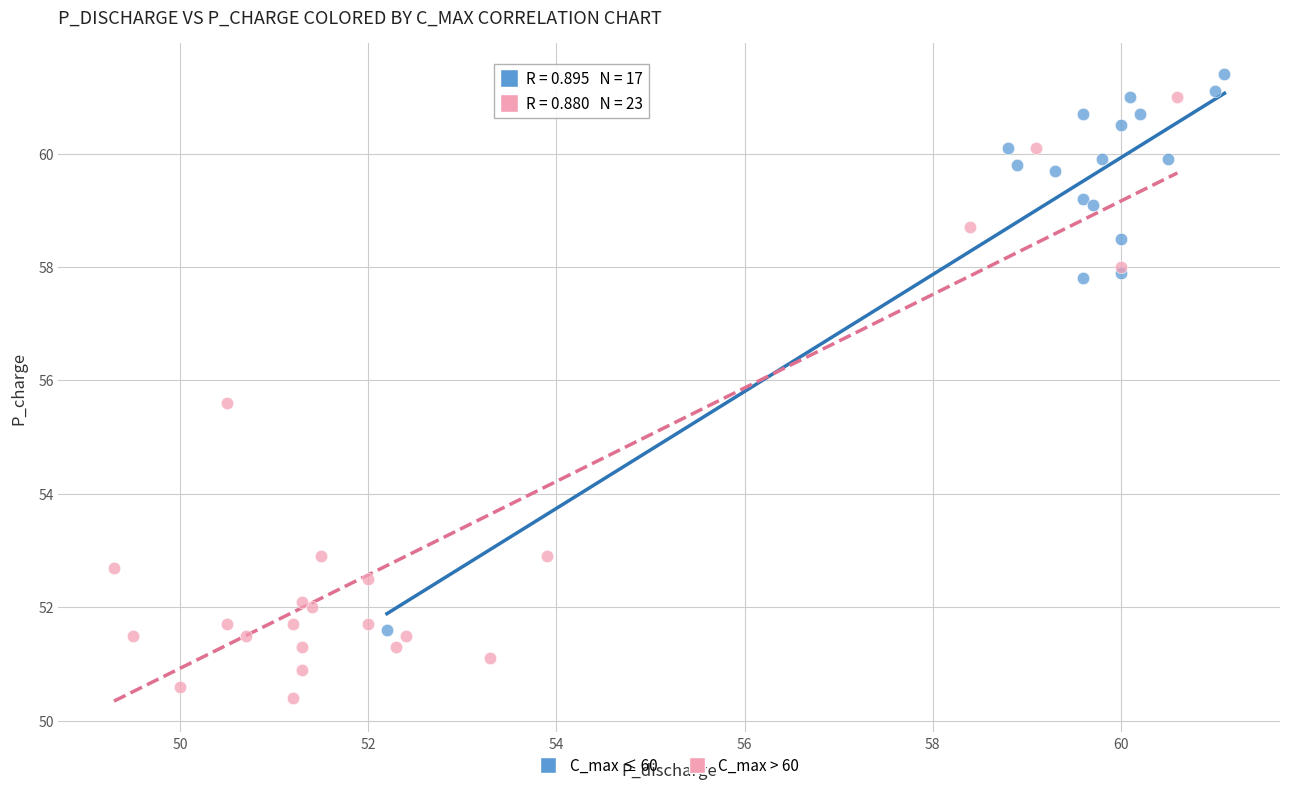

Which series contains the highest Y value?

C_max ≤ 60